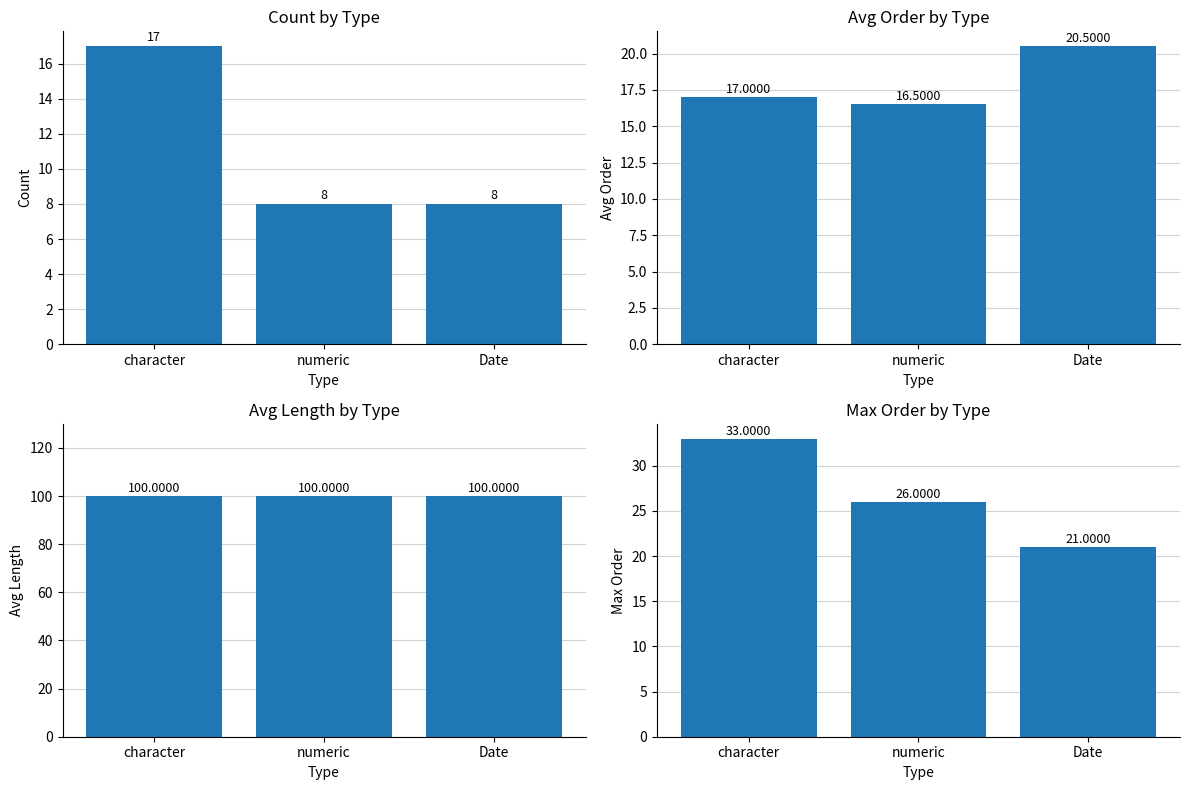

How many bars are there in each group?

4